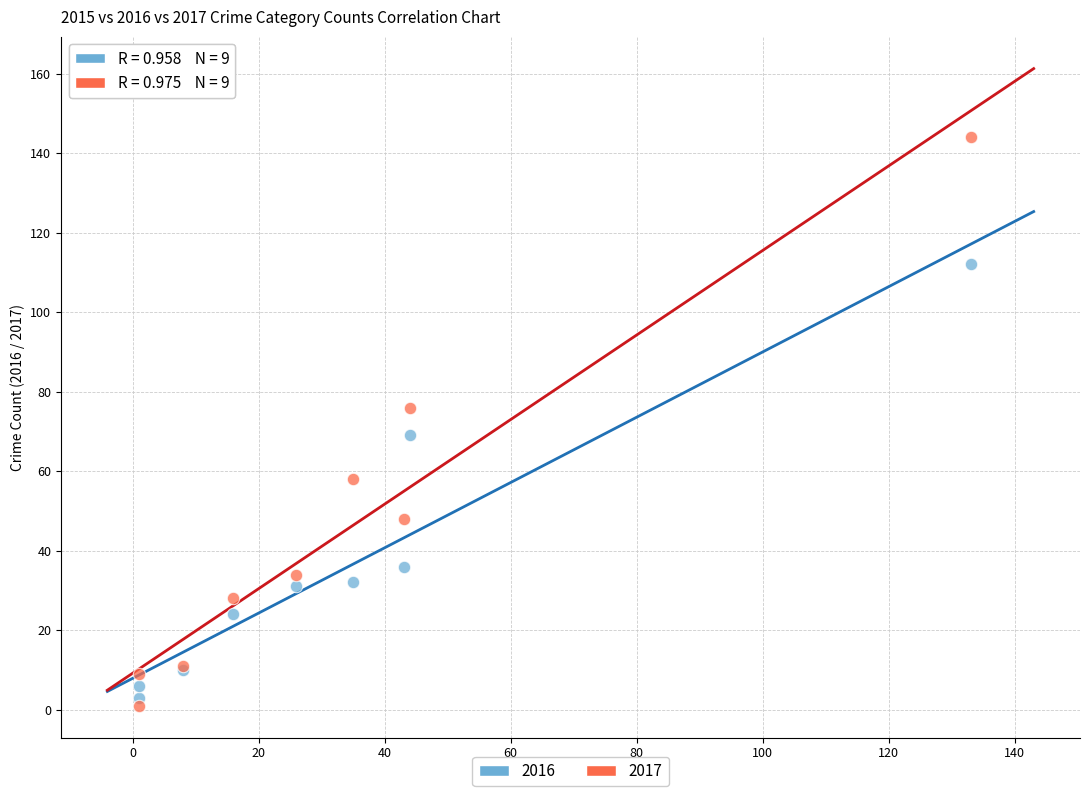

What is the X range (max minus min) for the scatter plot?

132